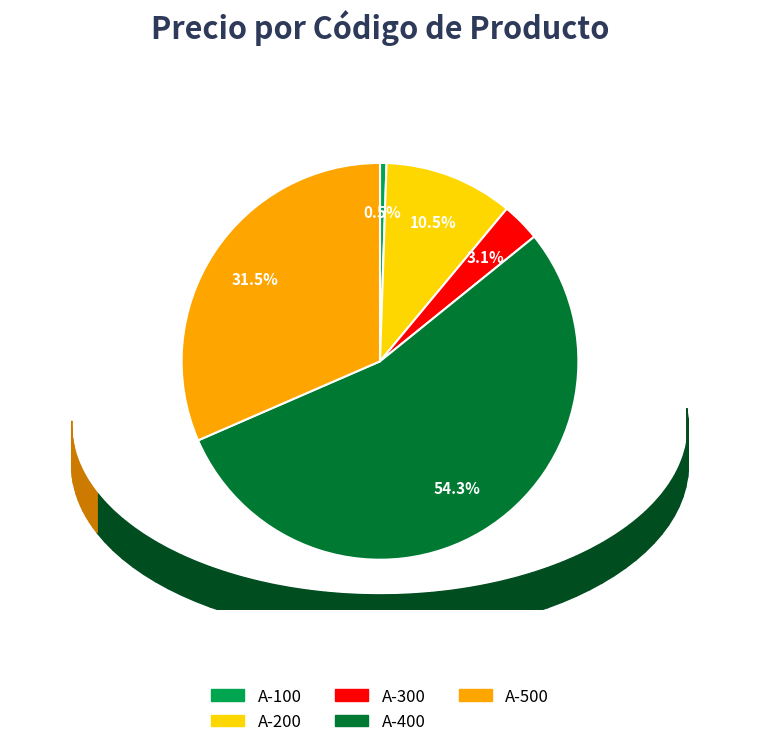

Does A-400 represent more than half of the total?

Yes